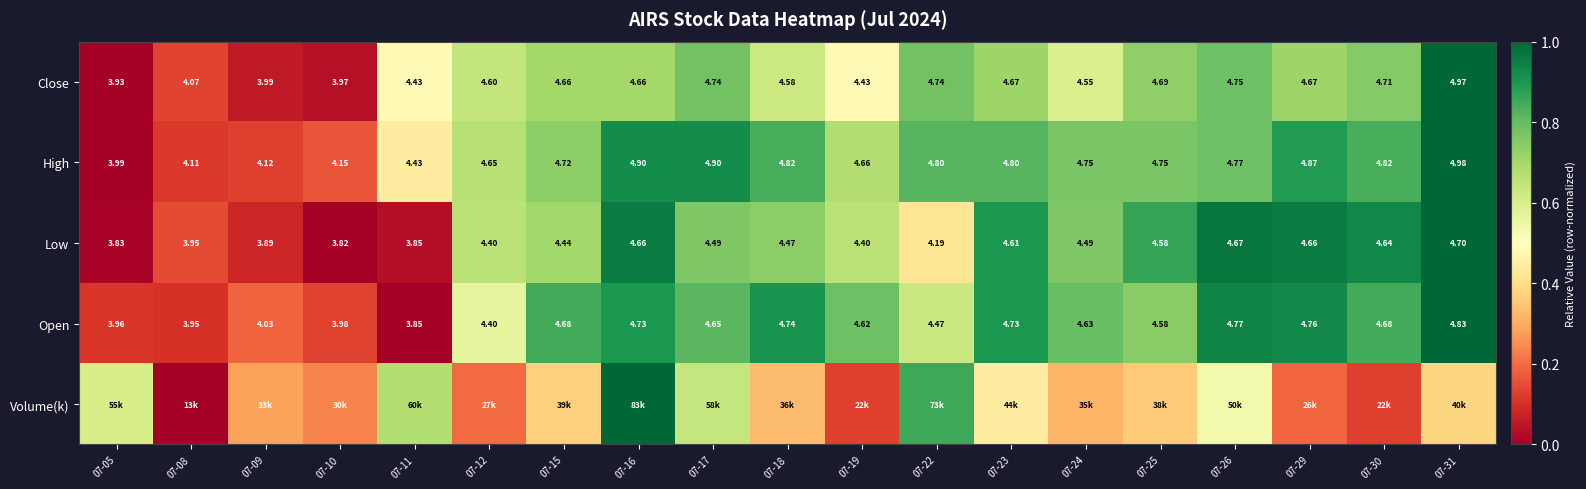

Is the value of Close at 07-30 greater than the value of High at 07-08?

Yes